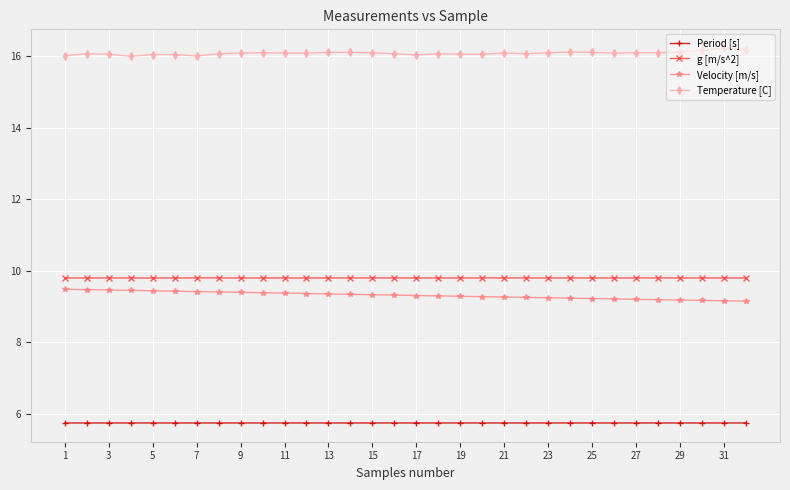

Count the Velocity [m/s] values in the range 9 to 10.

32